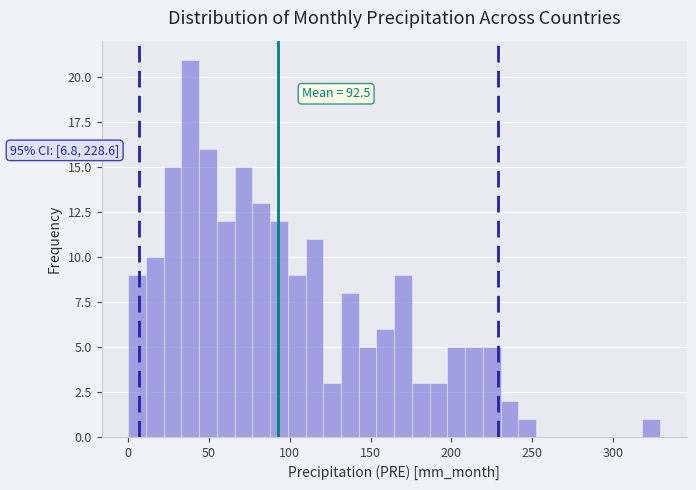

Around what value on the x-axis is the tallest bar? Give the approximate position of its centre, as read against the axis.

40